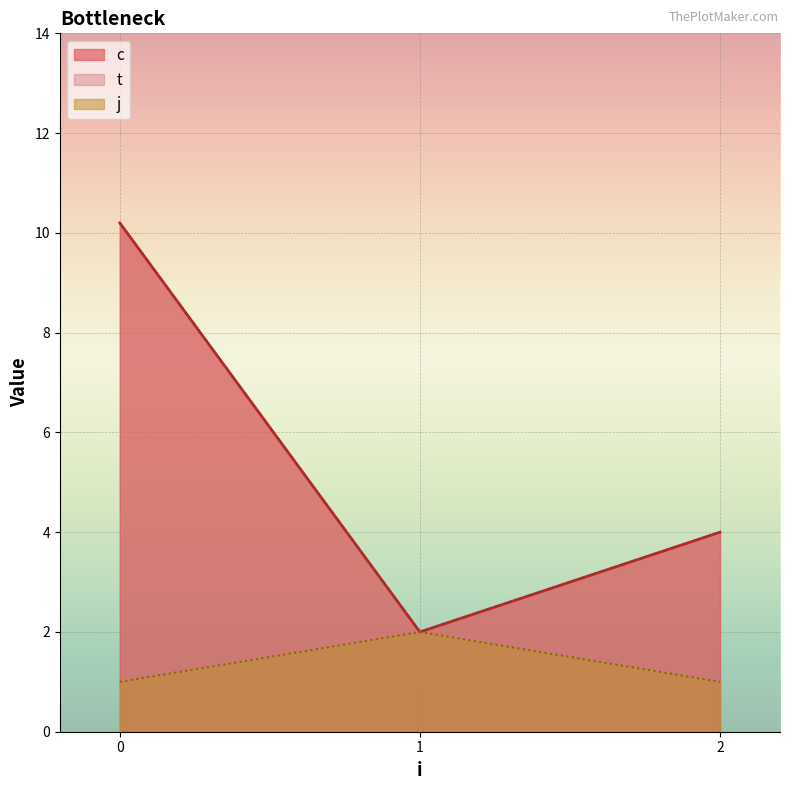

Rank the categories by j value from highest to lowest.

1, 0, 2